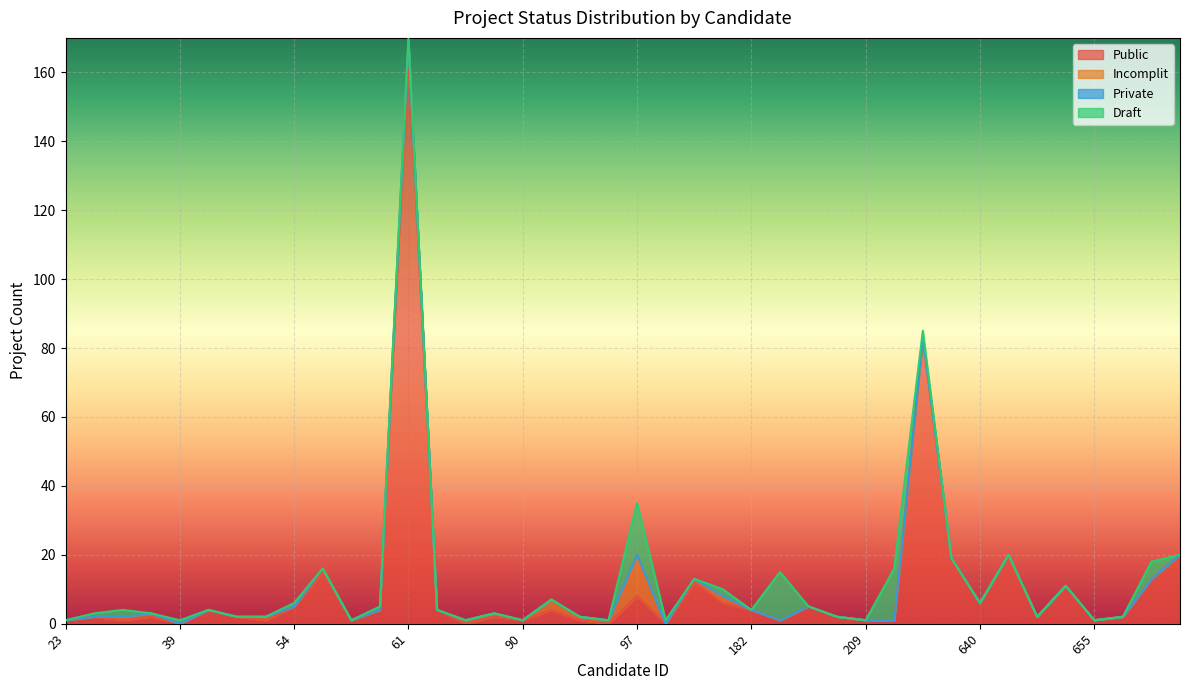

What is the maximum value for Public?

166